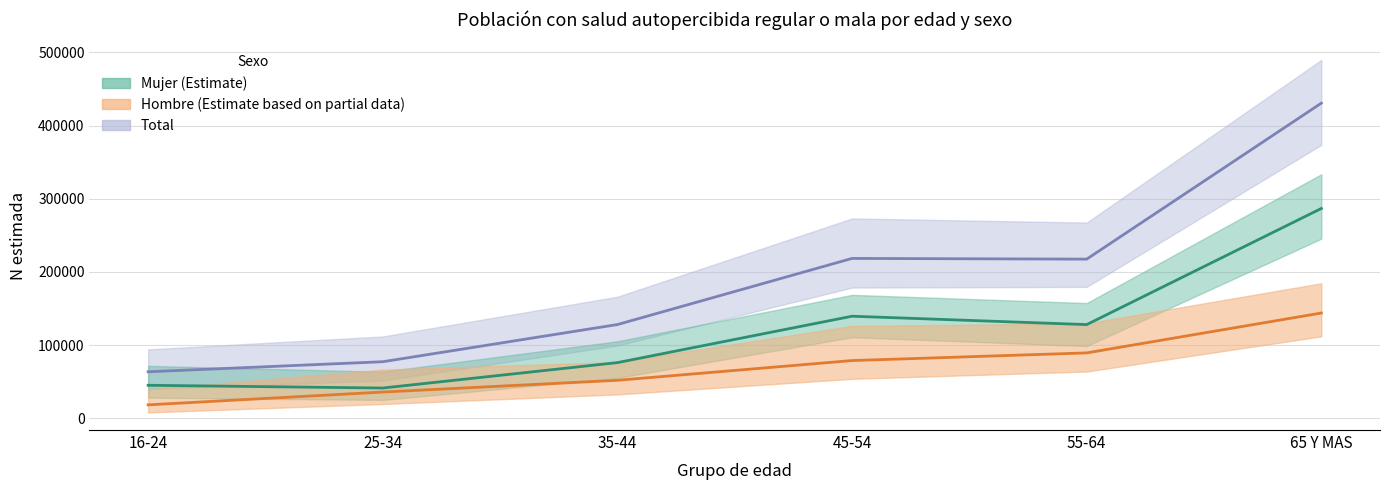

Which series has the largest range (max minus min)?

Total